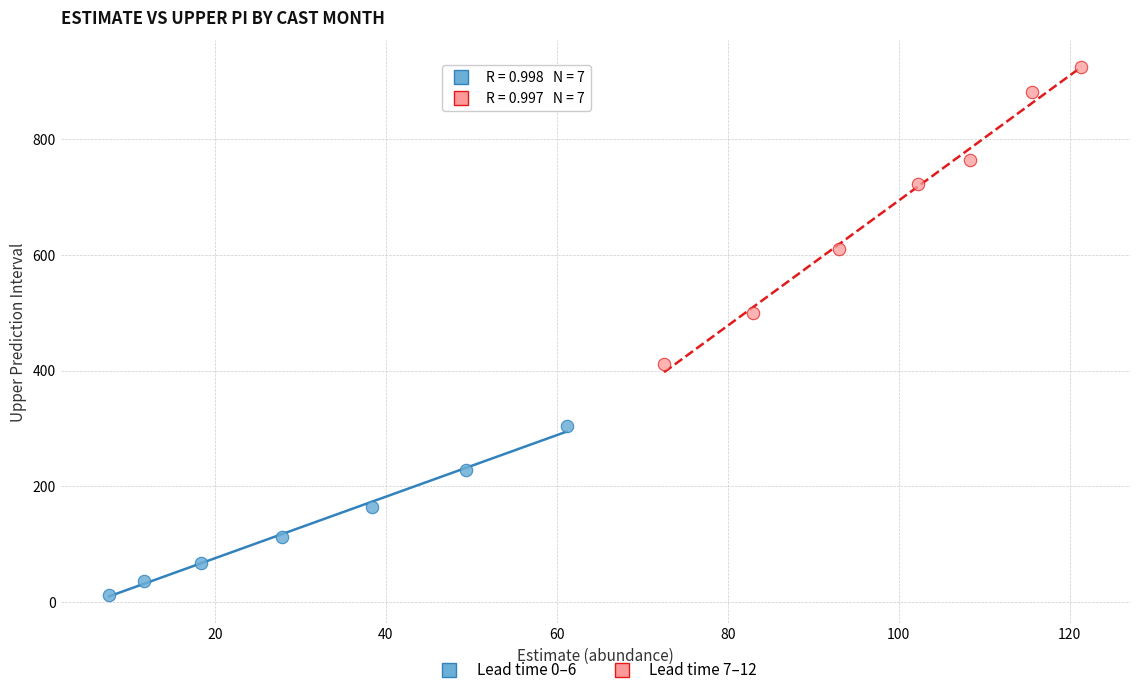

What are all the series names shown in the legend?

Lead time 0–6, Lead time 7–12